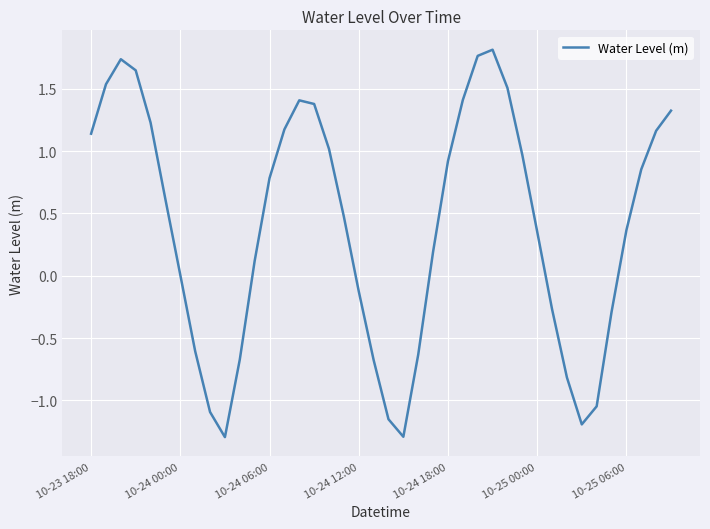

What is the smallest value displayed?

-1.3